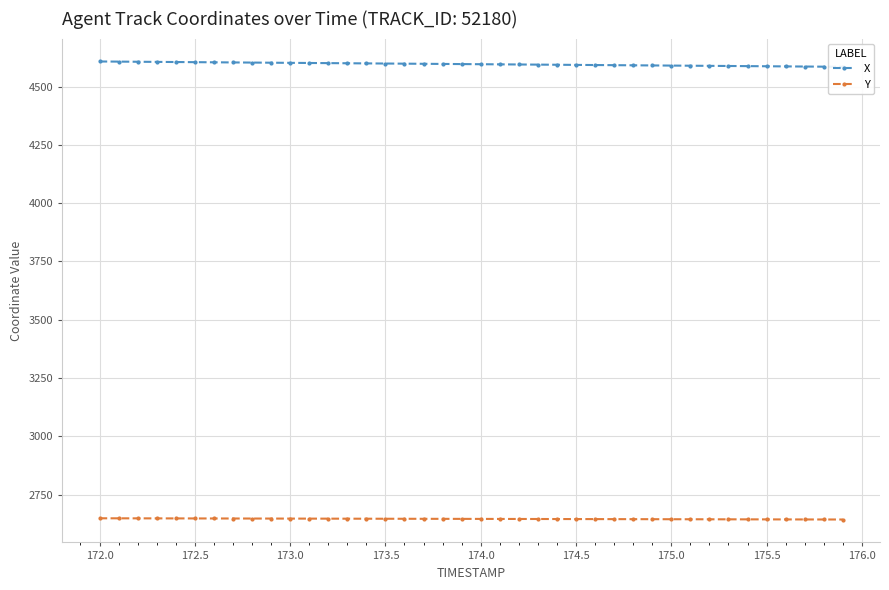

Which series has the largest total across all categories?

X